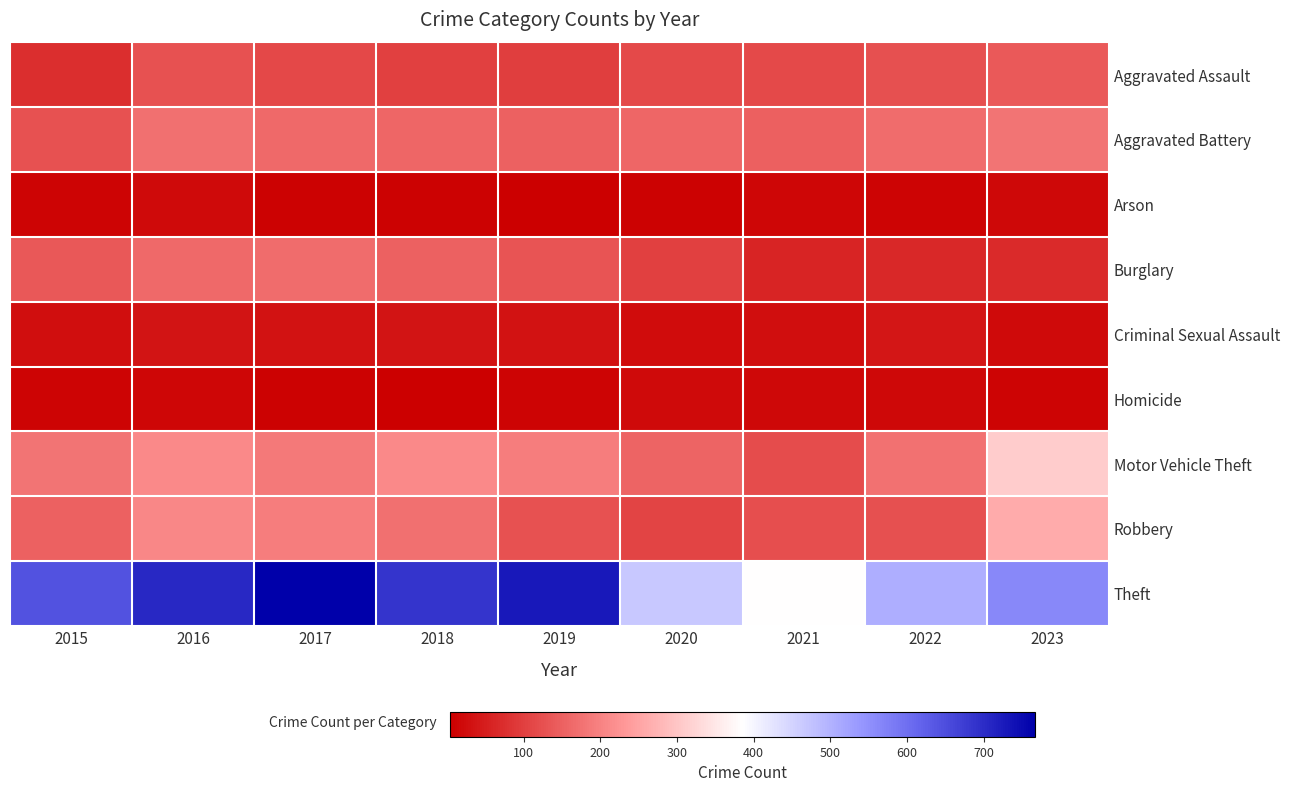

Reading right to left, transcribe all the data shown in this chart.

Aggravated Assault: 2023=141	2022=126	2021=117	2020=115	2019=97	2018=100	2017=114	2016=129	2015=75
Aggravated Battery: 2023=179	2022=166	2021=150	2020=157	2019=153	2018=157	2017=163	2016=173	2015=129
Arson: 2023=18	2022=10	2021=13	2020=8	2019=6	2018=7	2017=8	2016=21	2015=11
Burglary: 2023=69	2022=65	2021=59	2020=100	2019=131	2018=151	2017=165	2016=164	2015=137
Criminal Sexual Assault: 2023=21	2022=38	2021=27	2020=23	2019=32	2018=34	2017=32	2016=36	2015=27
Homicide: 2023=10	2022=16	2021=18	2020=21	2019=10	2018=4	2017=8	2016=15	2015=10
Motor Vehicle Theft: 2023=310	2022=176	2021=119	2020=154	2019=193	2018=211	2017=188	2016=211	2015=177
Robbery: 2023=261	2022=125	2021=123	2020=107	2019=127	2018=173	2017=193	2016=208	2015=152
Theft: 2023=562	2022=507	2021=385	2020=466	2019=730	2018=687	2017=767	2016=706	2015=642